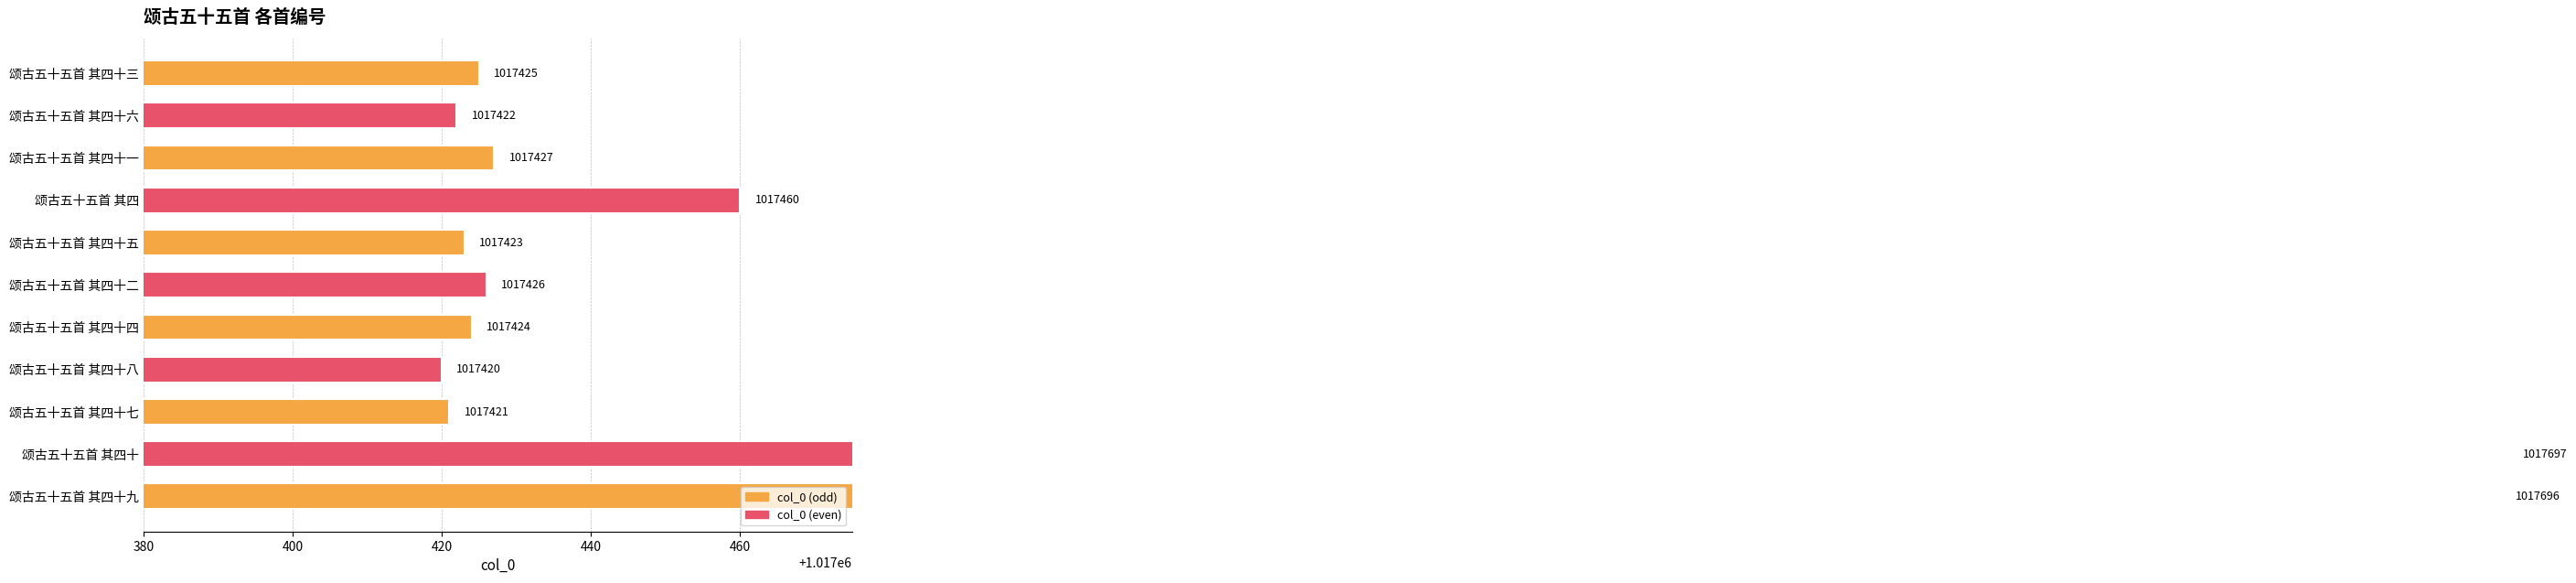

What is the maximum value shown in the chart?

1017697